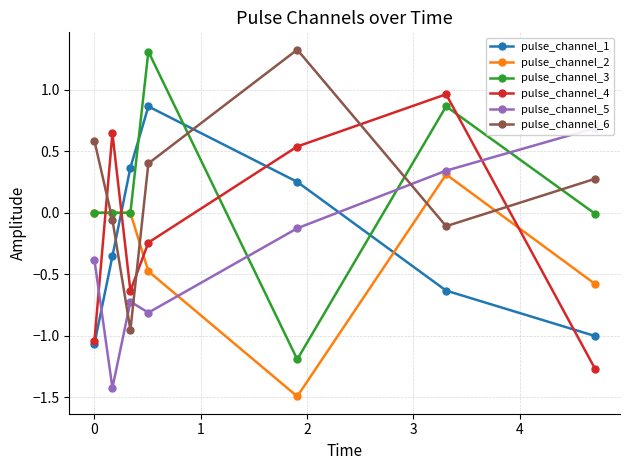

How many data points in pulse_channel_6 are less than 0?

3